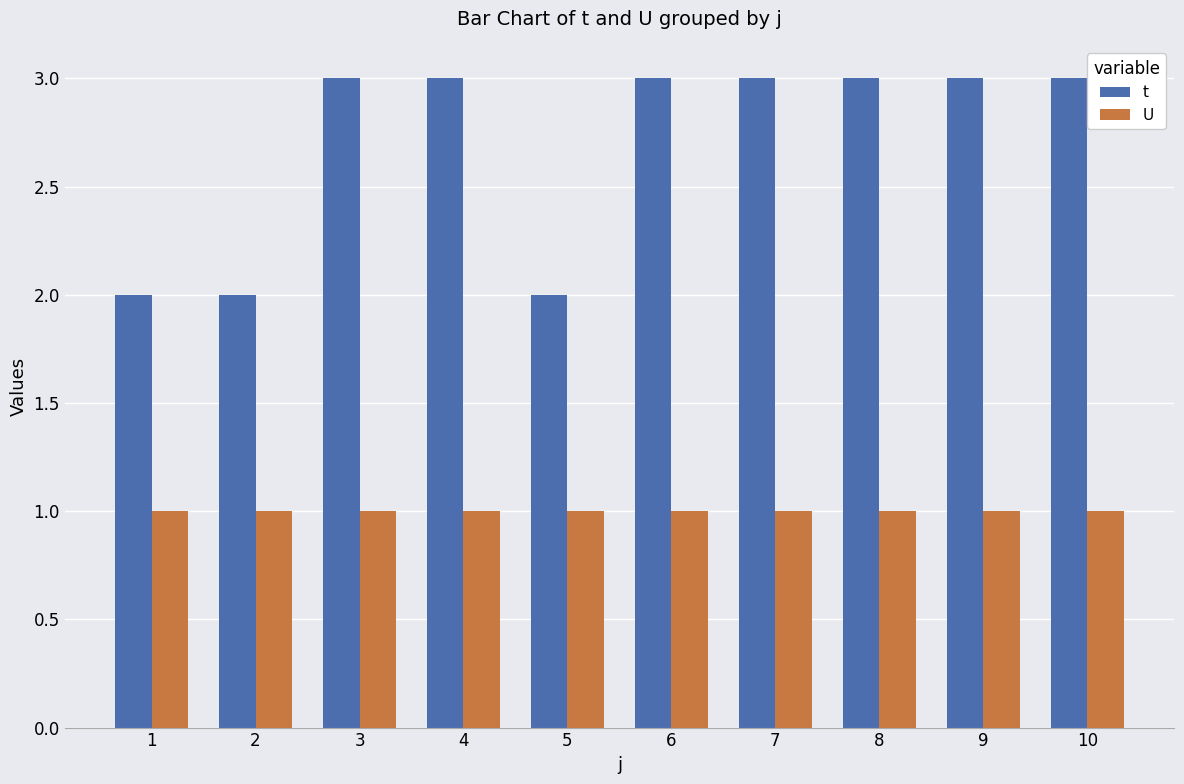

The t series shows 3 at 4. True or false?

True